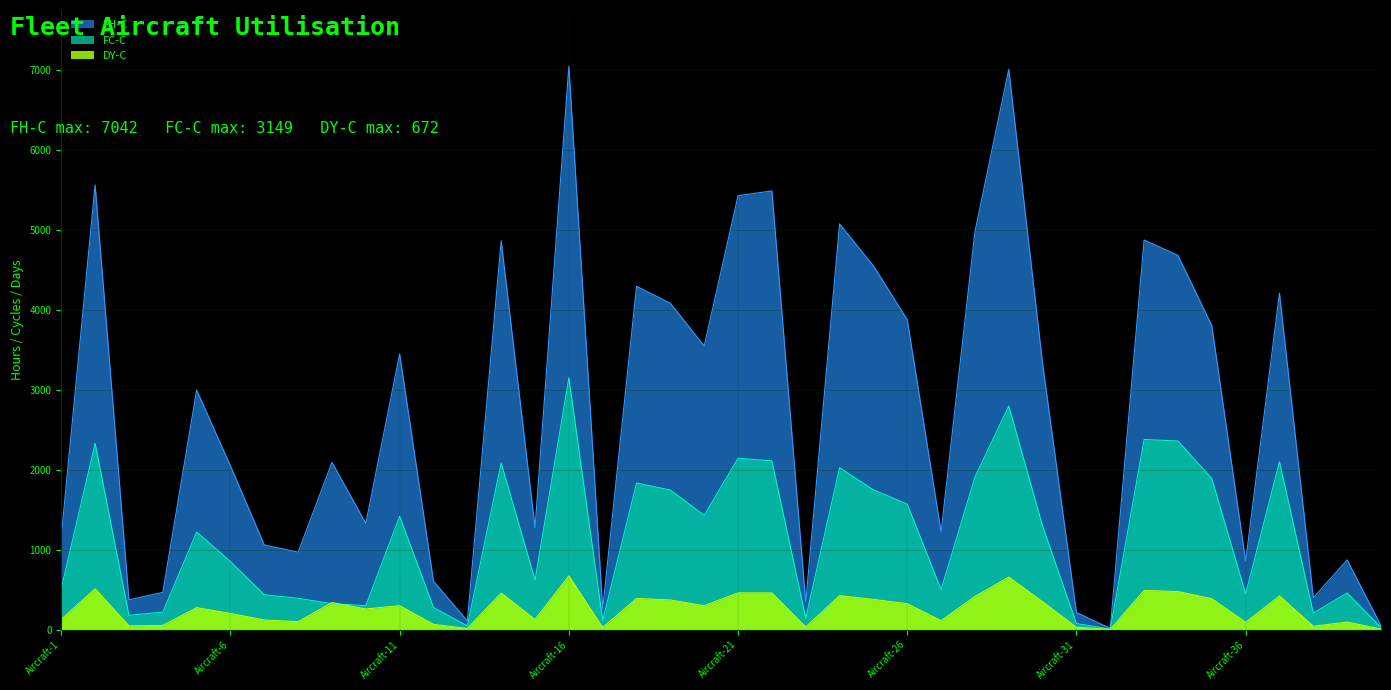

What is the value of the FC-C point at the 9th from the left?

323